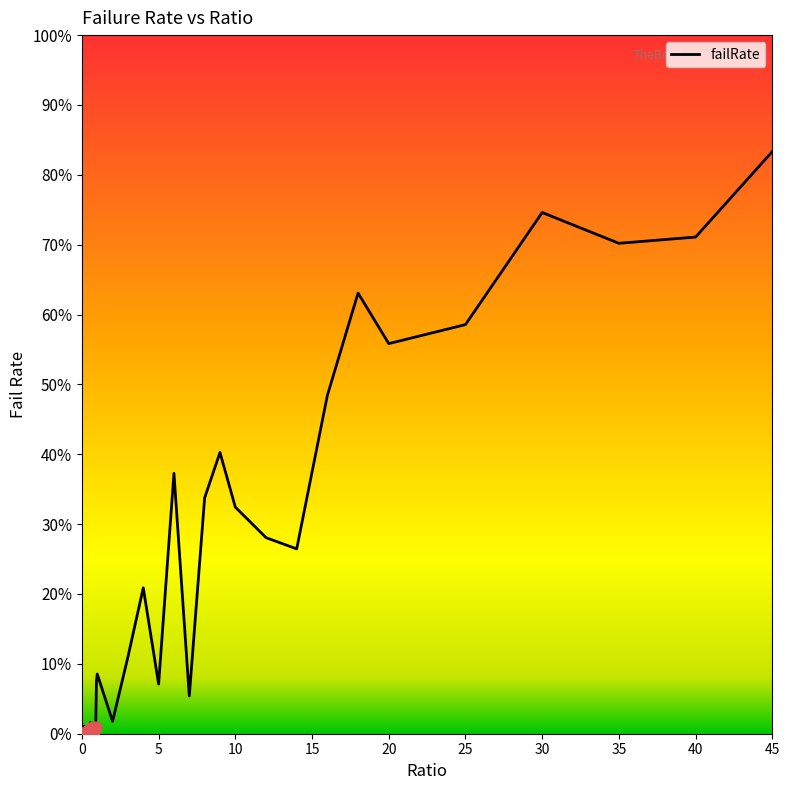

Is this an area chart (filled region under the line)?

Yes